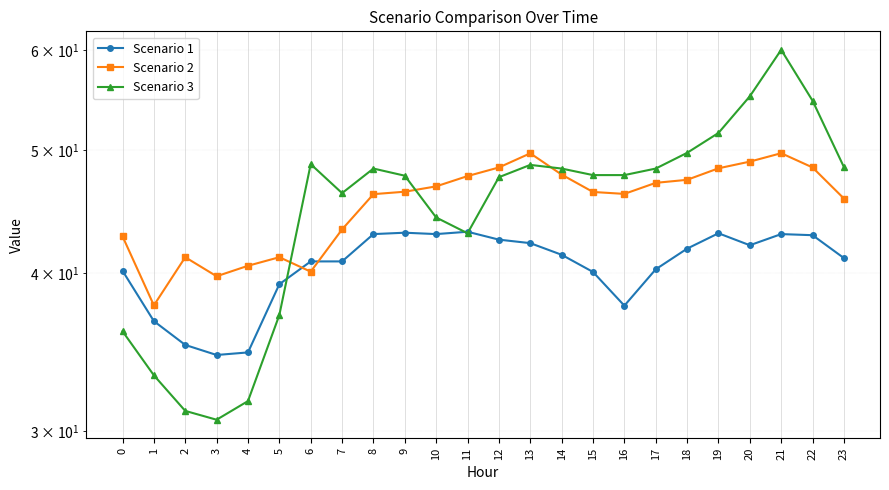

At which category is the sum across all series the highest?

21